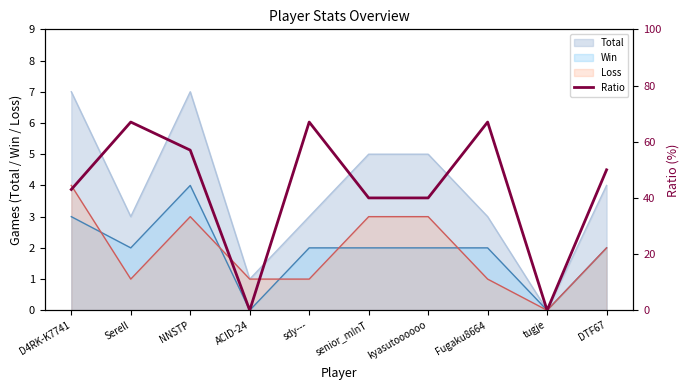

Reading right to left, list all the values displayed in this chart.

50	0	67	40	40	67	0	57	67	43